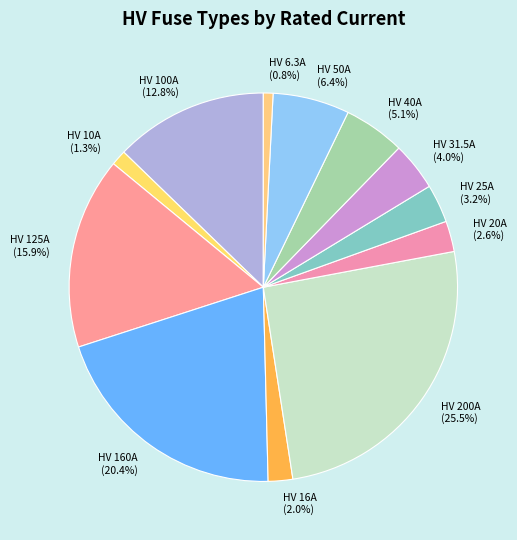

To the nearest percent, what percentage of the pie is HV 40A?

5%